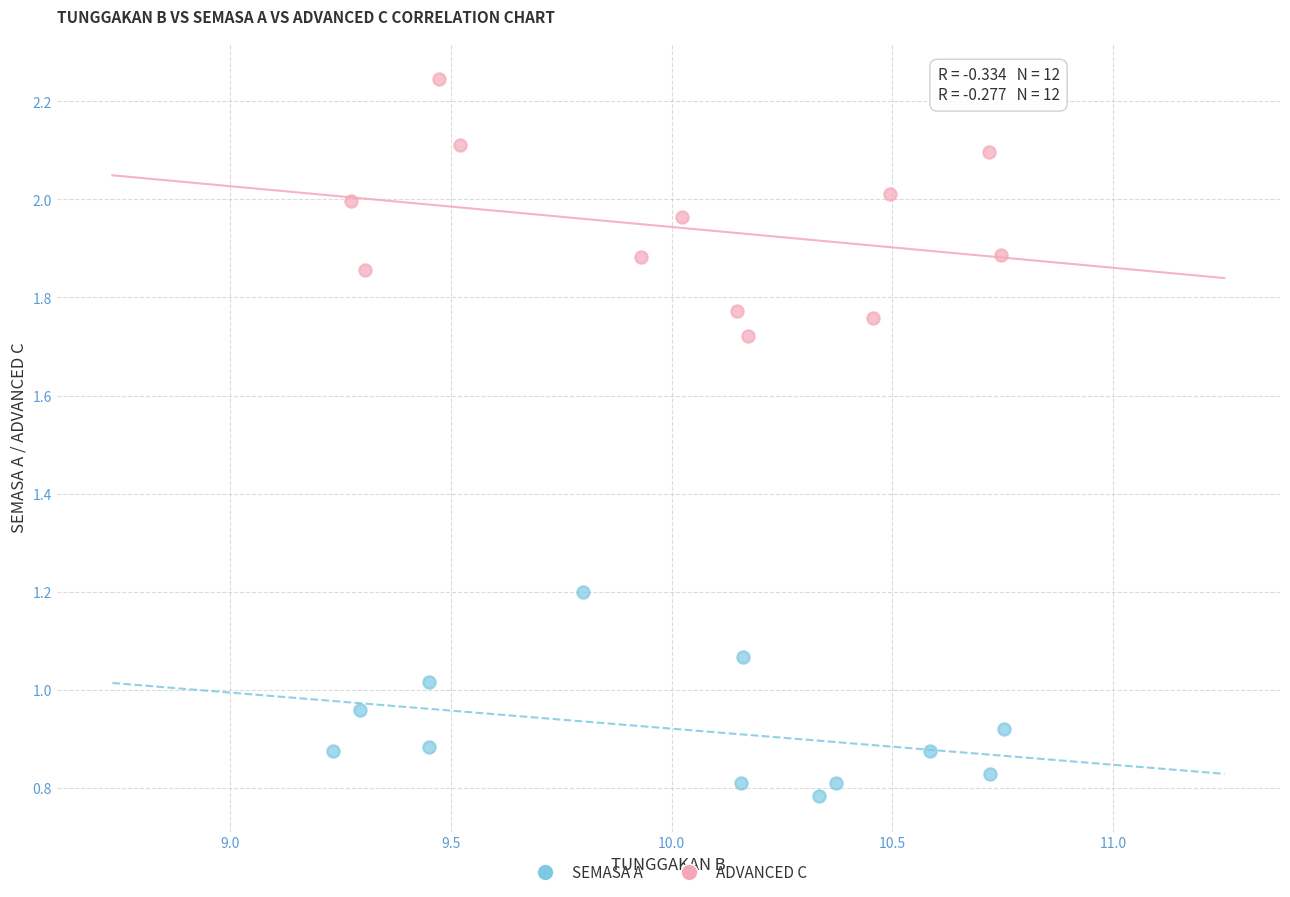

Which series contains the lowest Y value?

SEMASA A